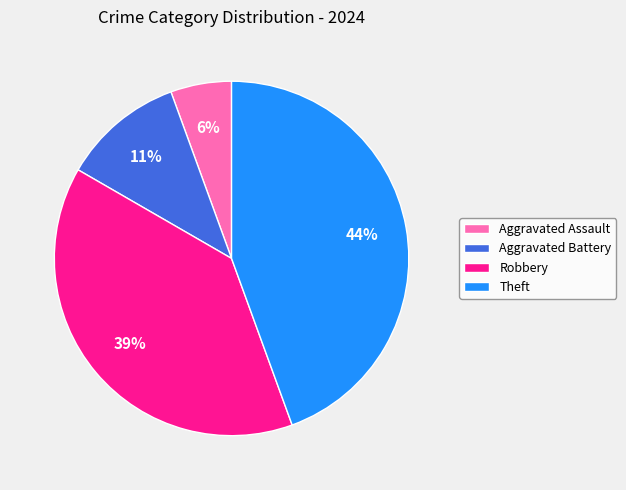

To the nearest percent, what is the combined percentage of Robbery and Aggravated Battery?

50%